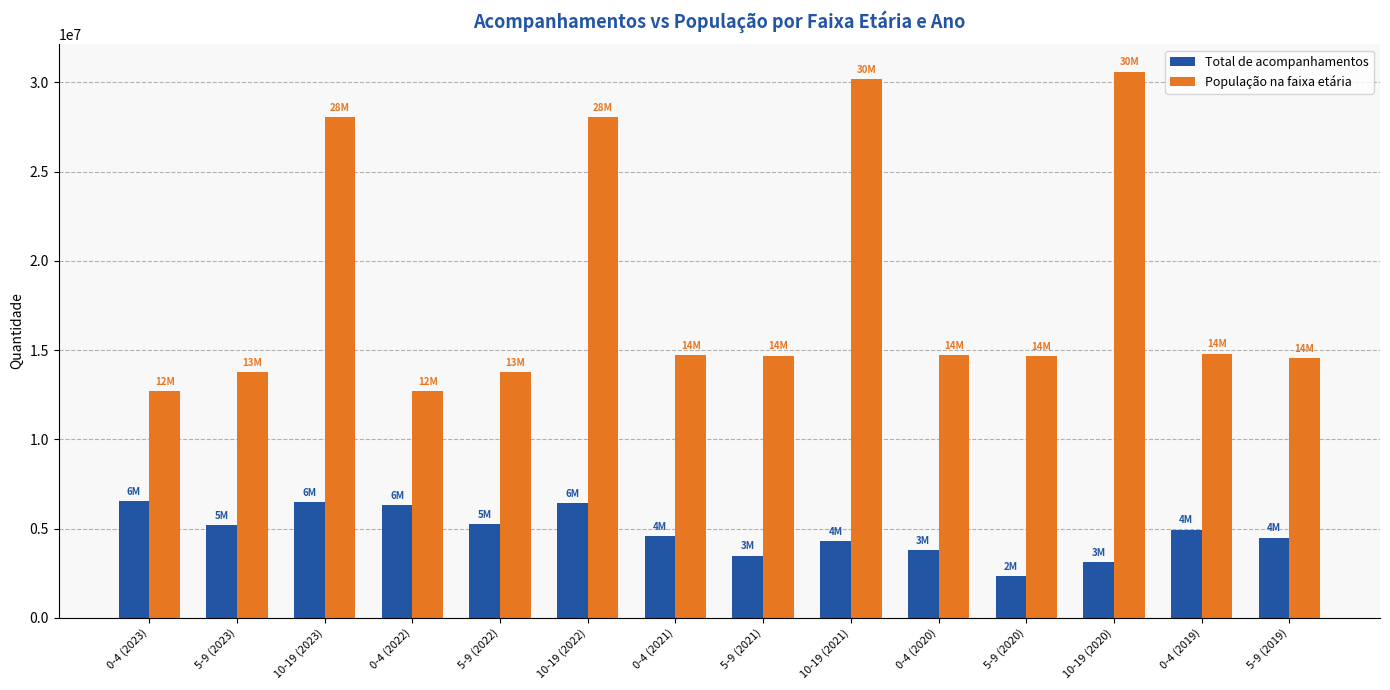

What is the label of the 8th bar from the right?

0-4 (2021)